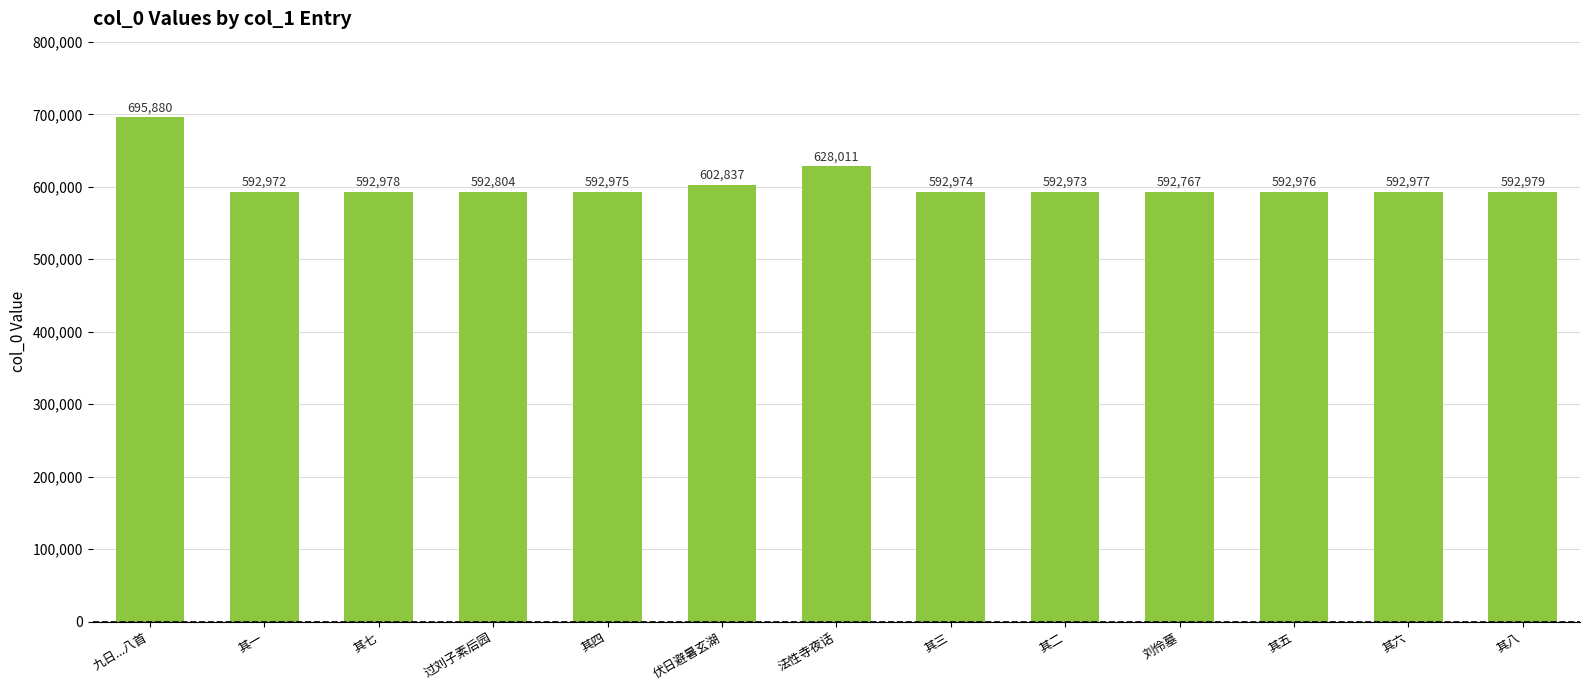

What is the approximate value at 过刘子素后园?

592804